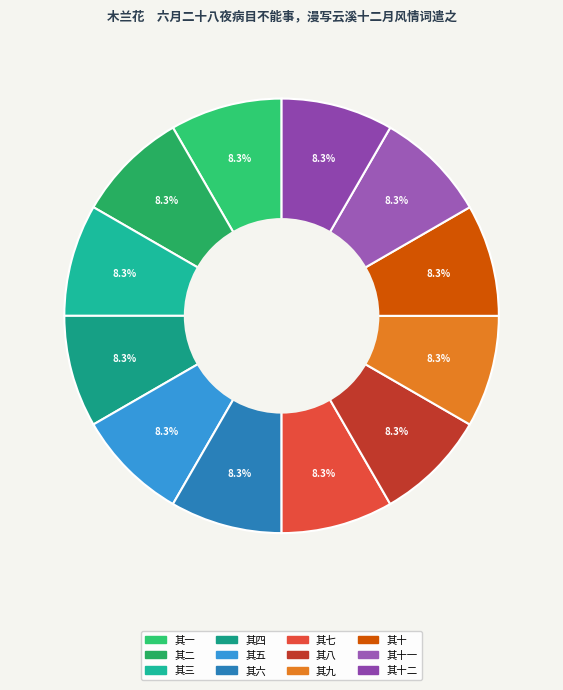

Count the number of slices in the pie.

12